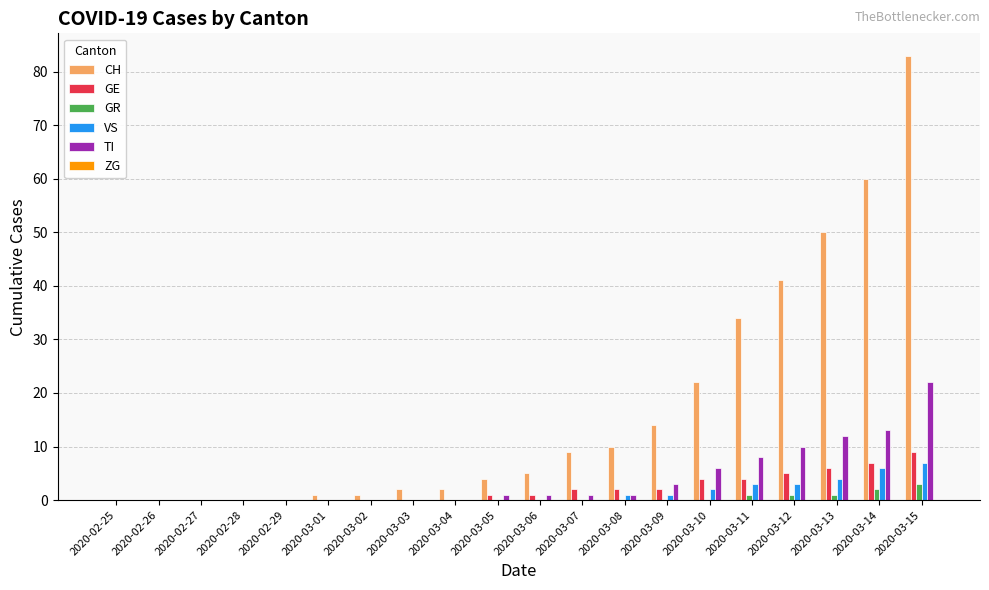

The value of GE at 2020-03-15 is 9. True or false?

True